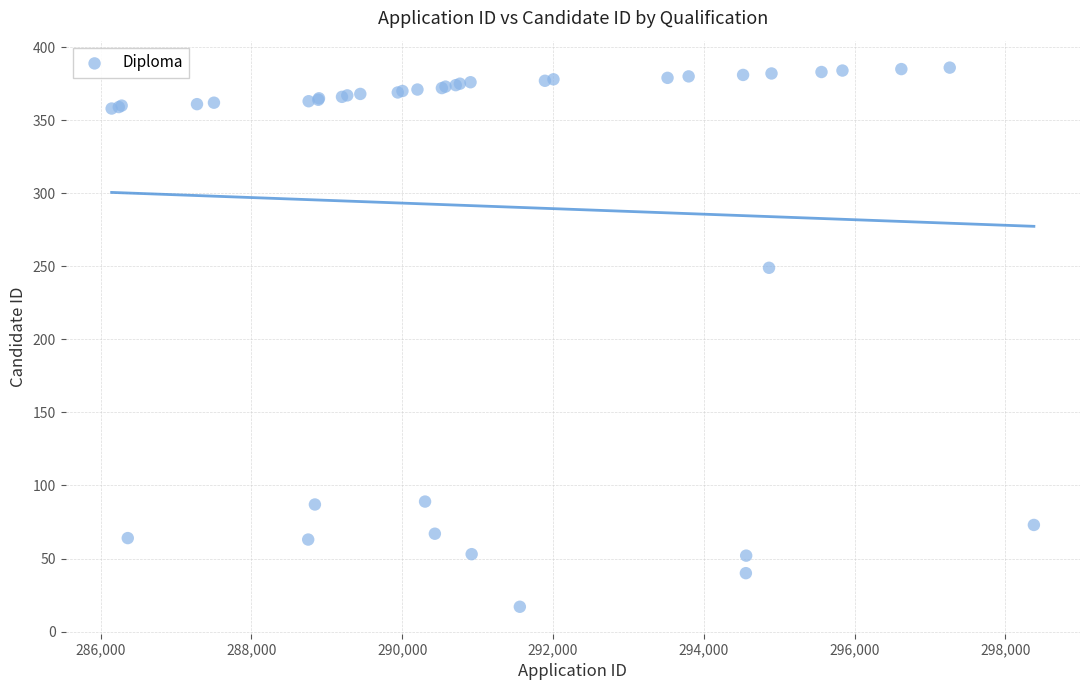

What Y value in the scatter plot is closest to 201?

249